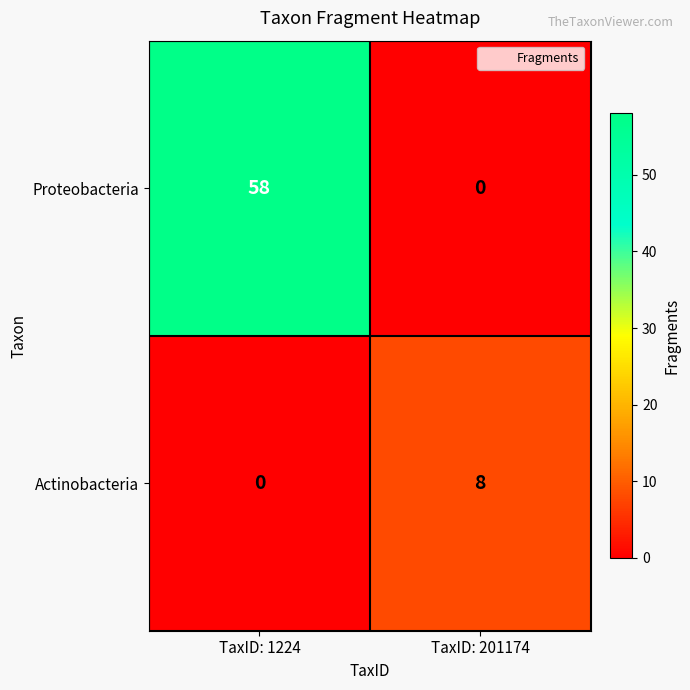

What is the maximum value shown in the chart?

58